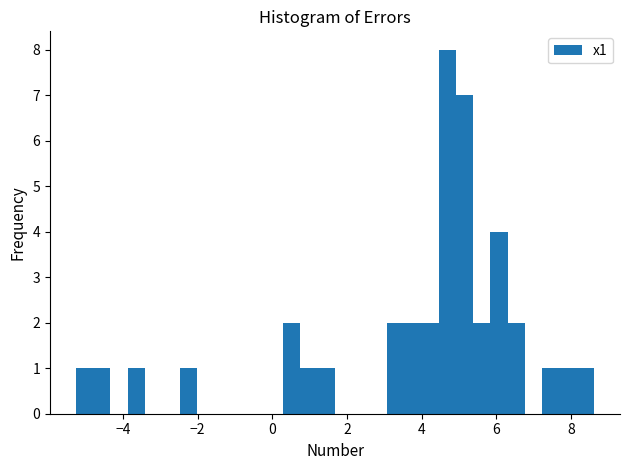

Read against the x-axis, roughly where is the centre of the tallest bar?

4.6